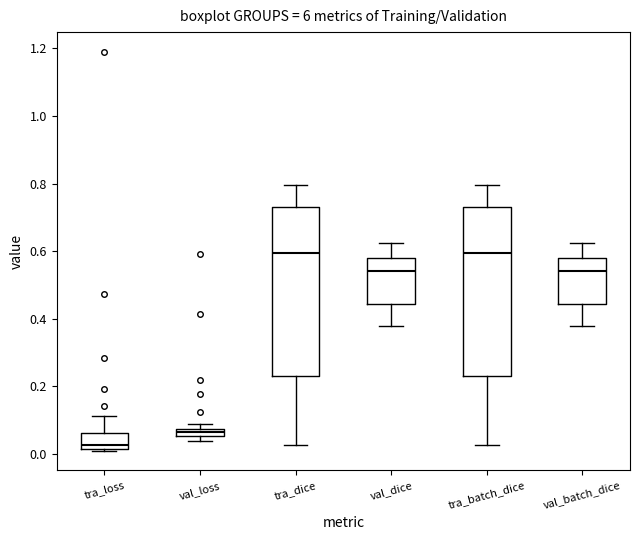

Where is the upper edge of the box for val_batch_dice on the y-axis? The values are not printed on the chart, so give them approximately, as read against the axis.

0.58